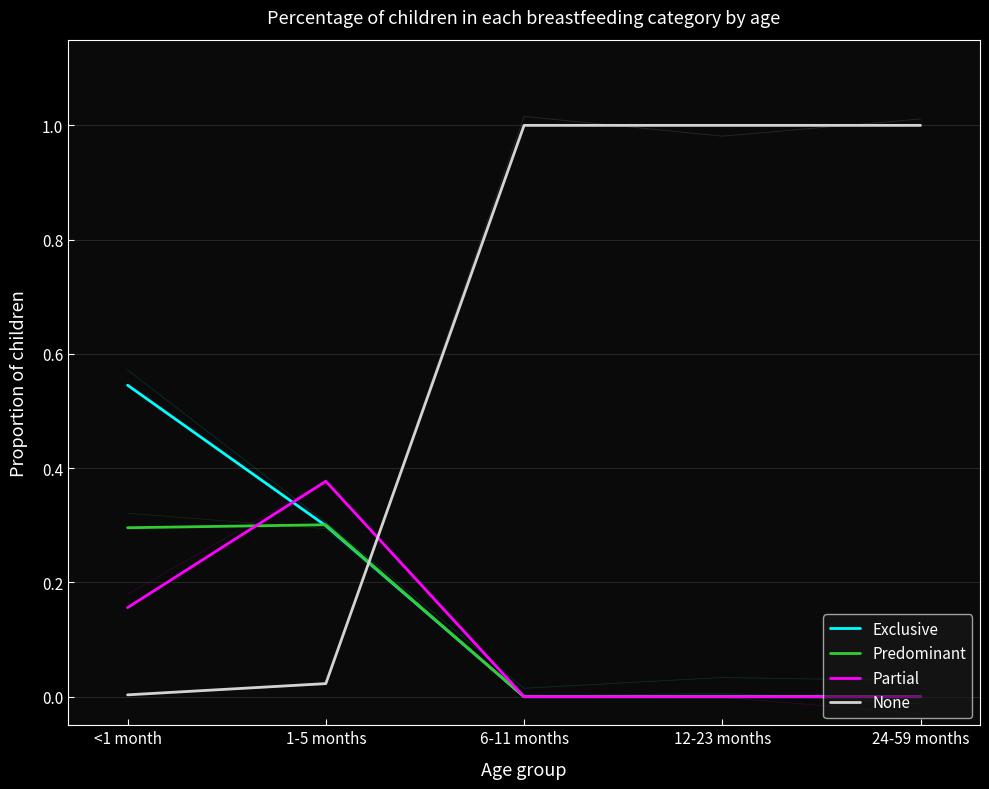

What is the difference between the None values at 24-59 months and 1-5 months?

1.0